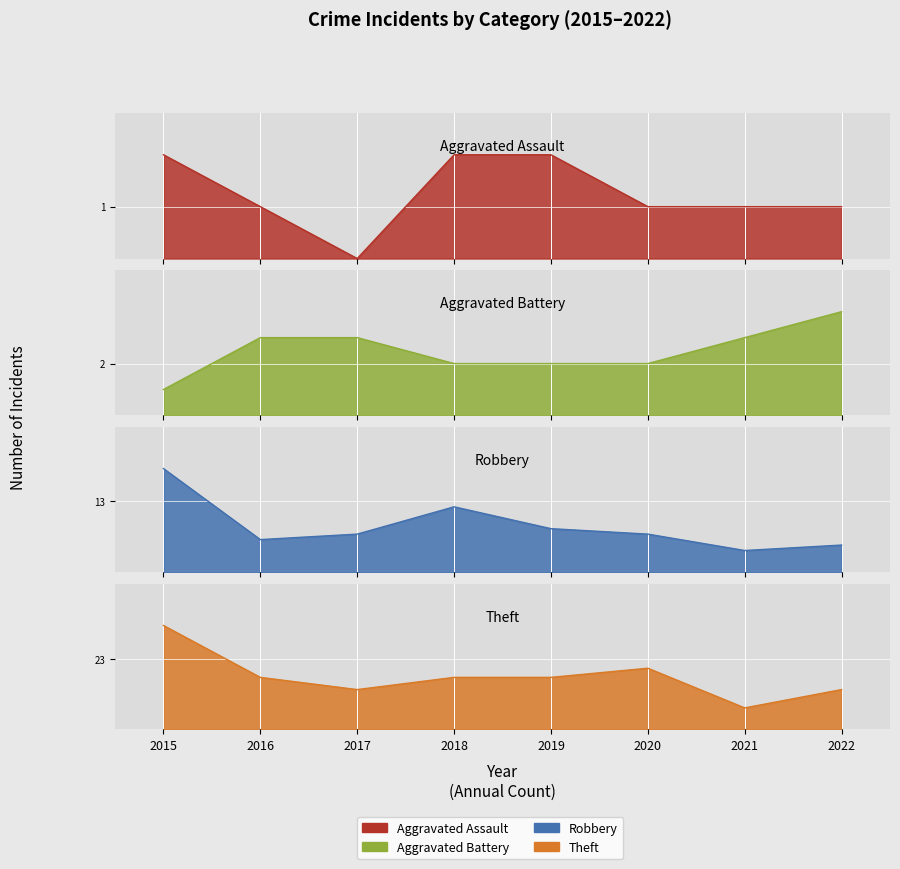

Is the value of Aggravated Assault at 2017 greater than the value of Robbery at 2021?

No